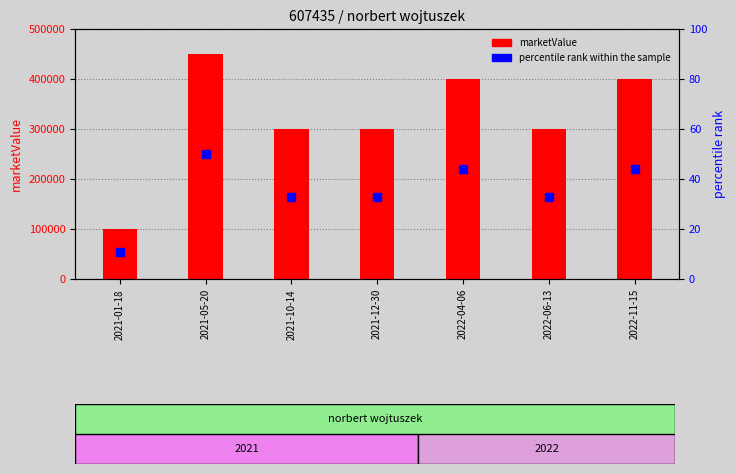

Which series has the largest total across all categories?

marketValue